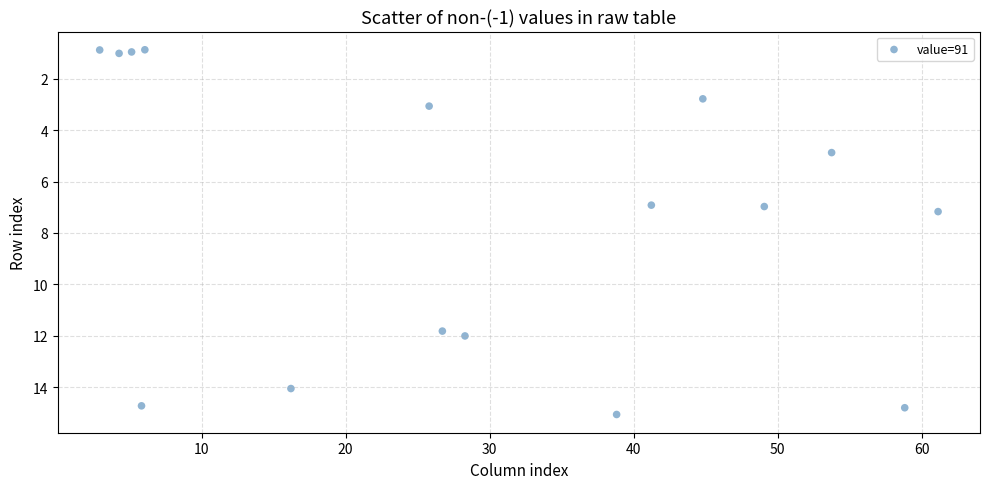

What is the range of Y values (max minus min)?

14.2